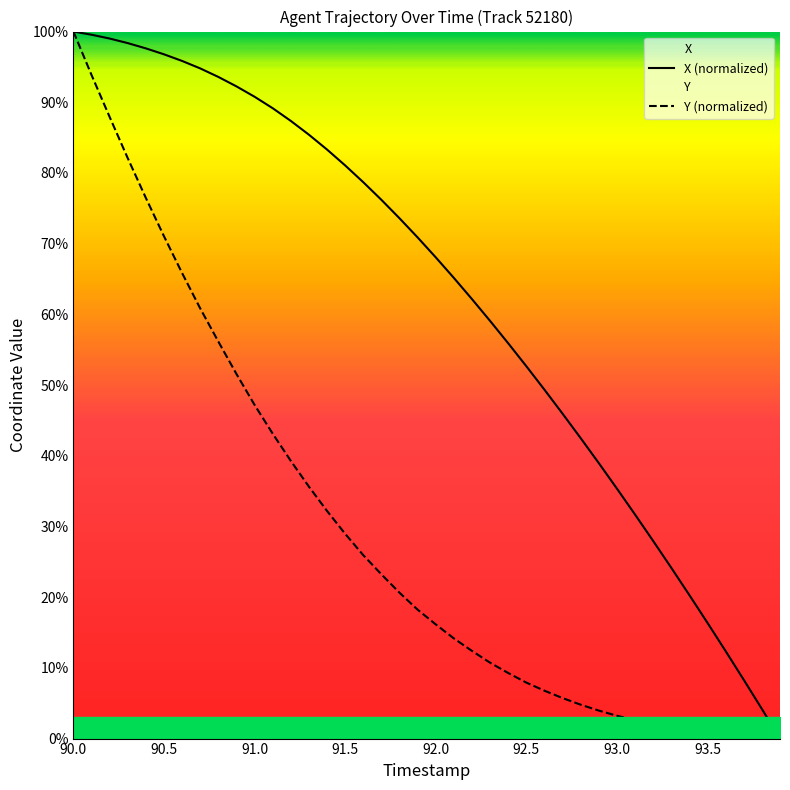

What is the label of the 10th point from the right?

93.0